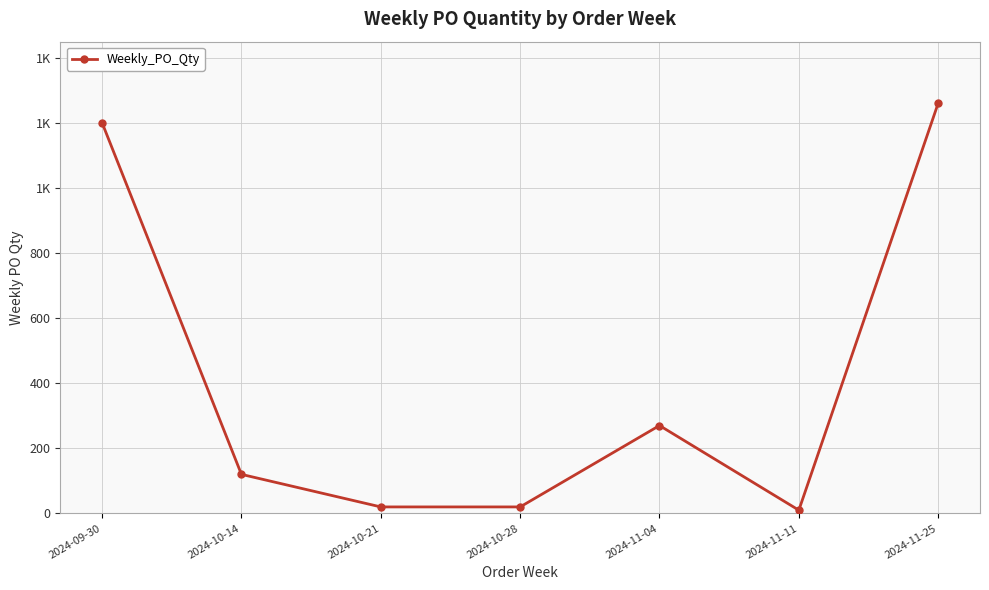

What is the ratio of the value at 2024-10-21 to the value at 2024-10-28?

1.0